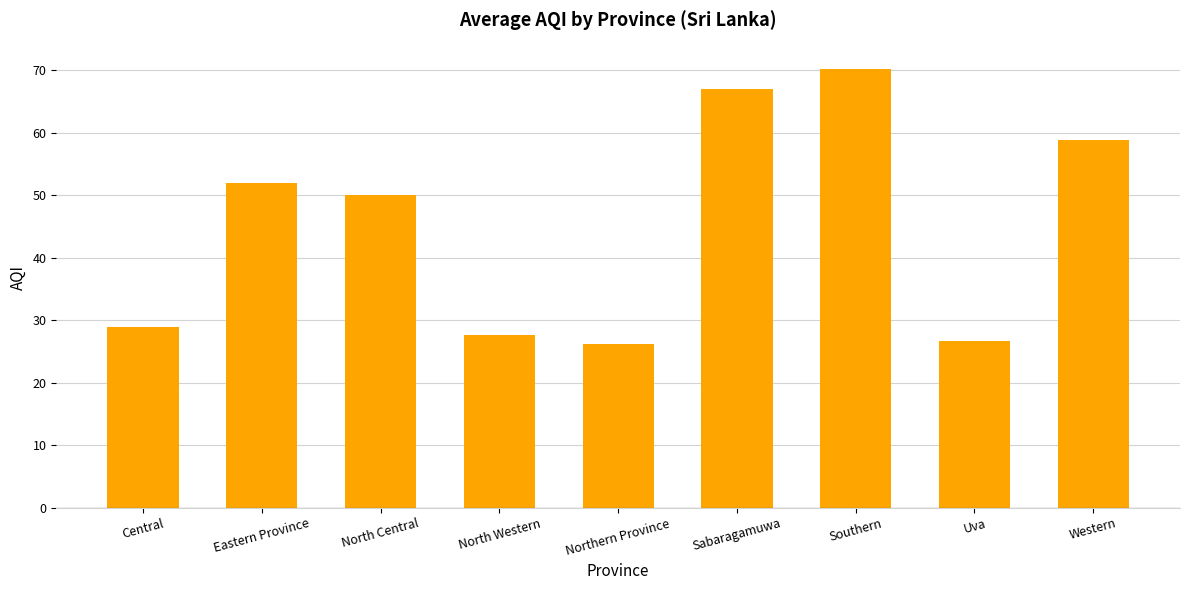

Is it true that the value at Uva is 26.7?

True